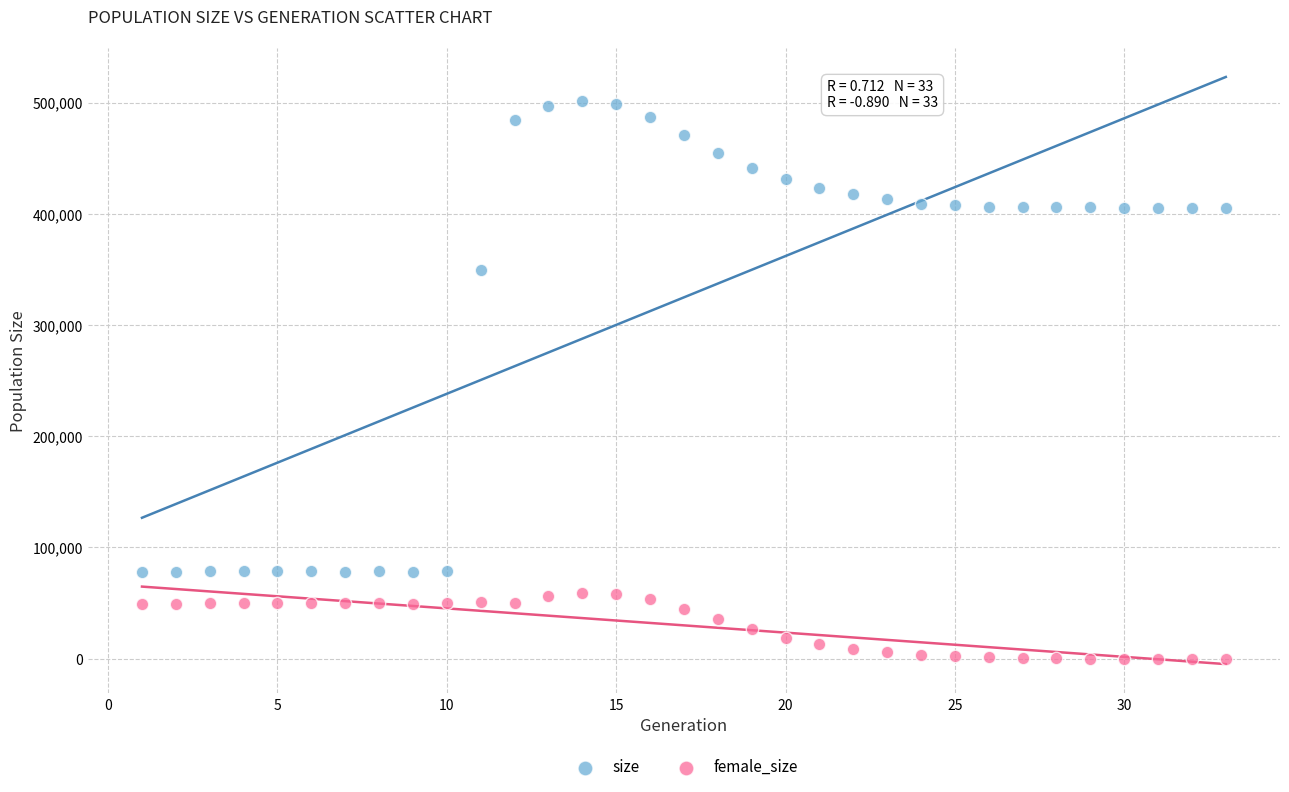

Which series has the largest Y range (max minus min)?

size